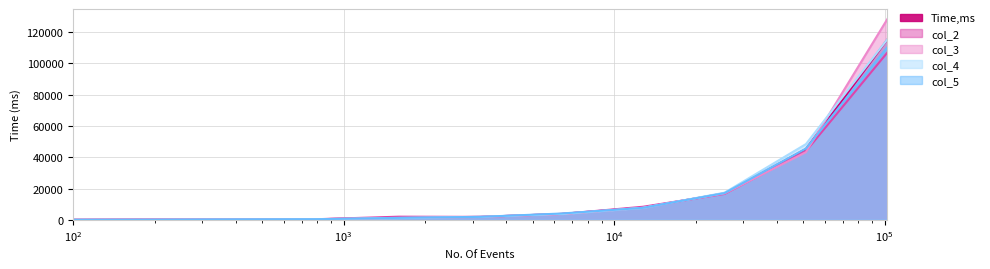

What is the lowest value of the Time,ms series?

74.5